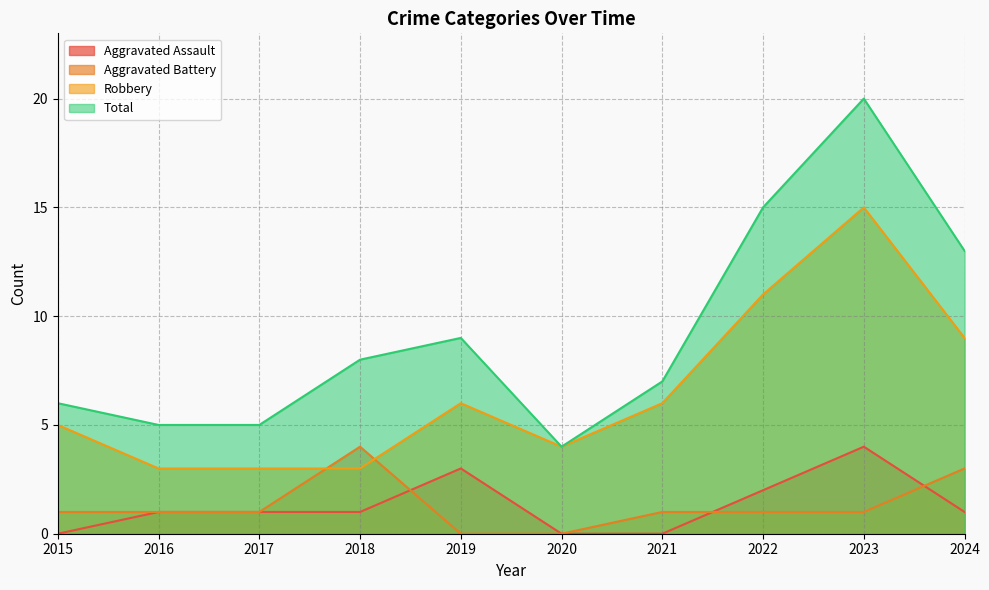

Reading left to right, list all the values displayed in this chart.

Aggravated Assault: 2015=0	2016=1	2017=1	2018=1	2019=3	2020=0	2021=0	2022=2	2023=4	2024=1
Aggravated Battery: 2015=1	2016=1	2017=1	2018=4	2019=0	2020=0	2021=1	2022=1	2023=1	2024=3
Robbery: 2015=5	2016=3	2017=3	2018=3	2019=6	2020=4	2021=6	2022=11	2023=15	2024=9
Total: 2015=6	2016=5	2017=5	2018=8	2019=9	2020=4	2021=7	2022=15	2023=20	2024=13